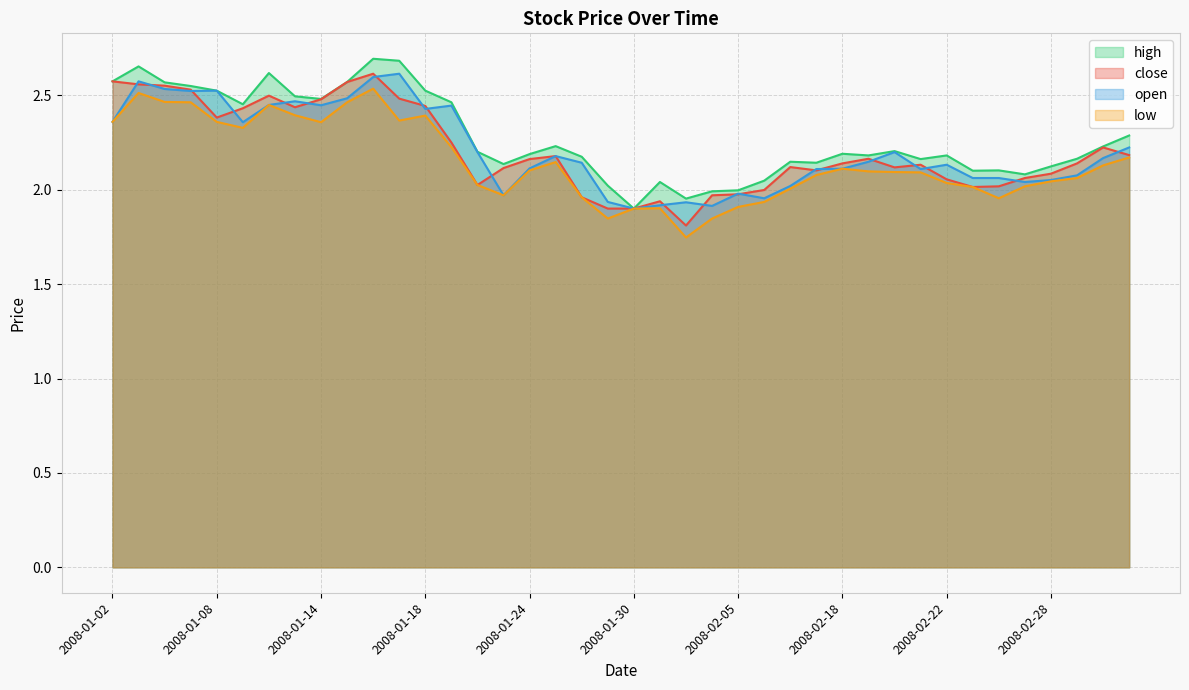

True or false: close and low intersect in this chart.

False